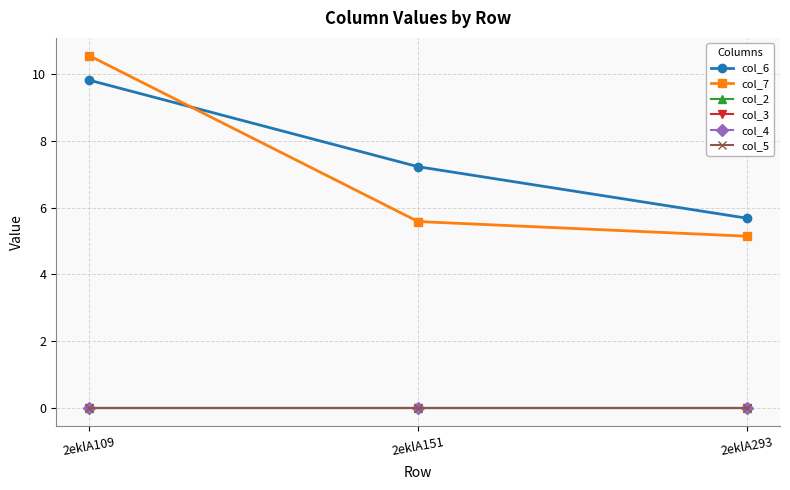

Is this an area chart (filled region under the line)?

No